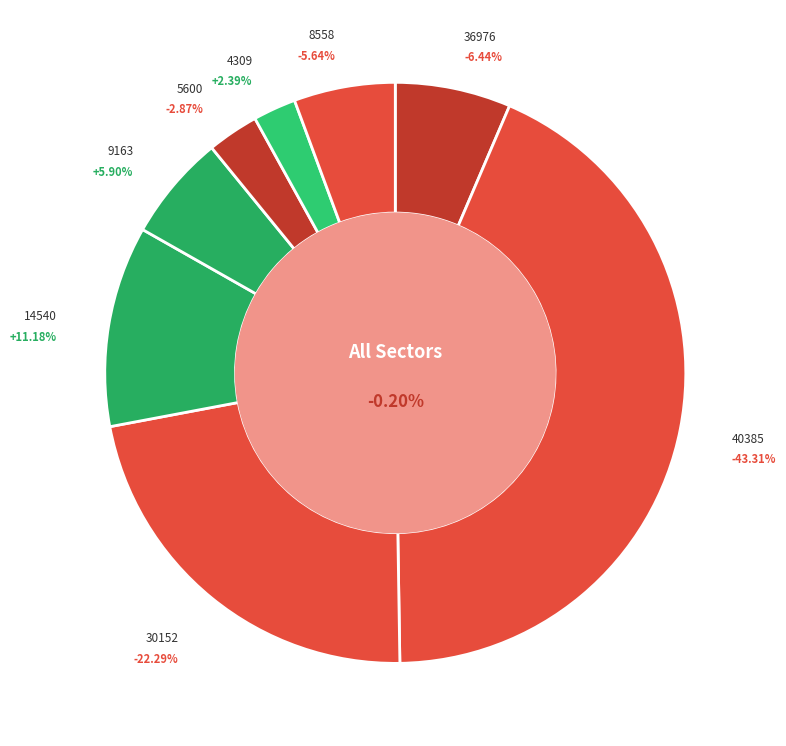

The 30152 slice represents 33% of the pie. True or false?

False